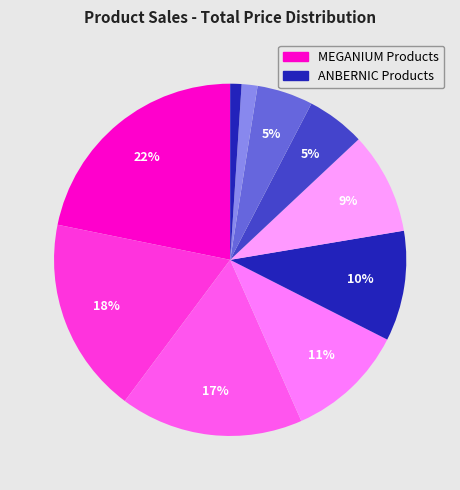

How many slices are in this pie chart?

10